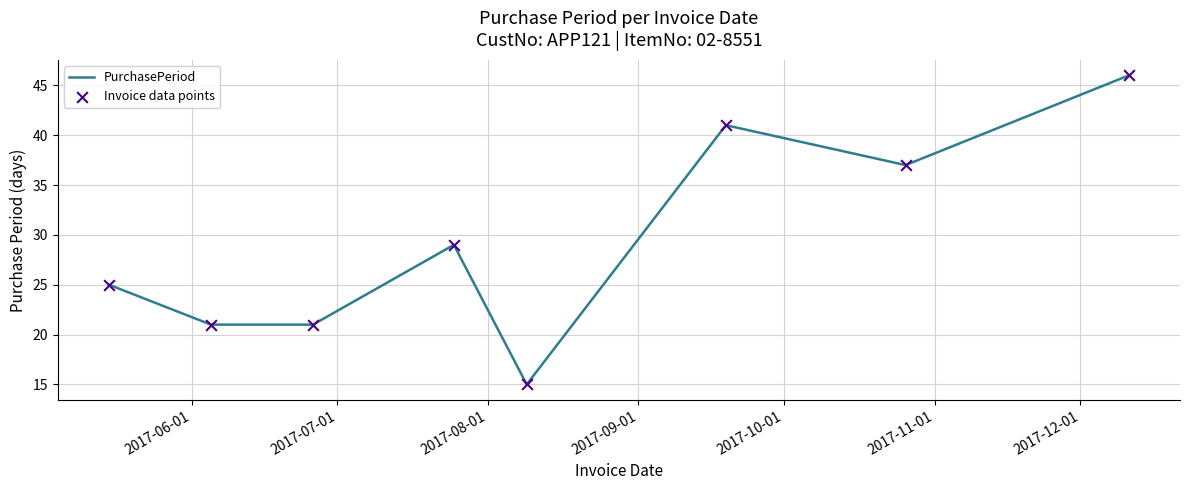

What is the average value?

29